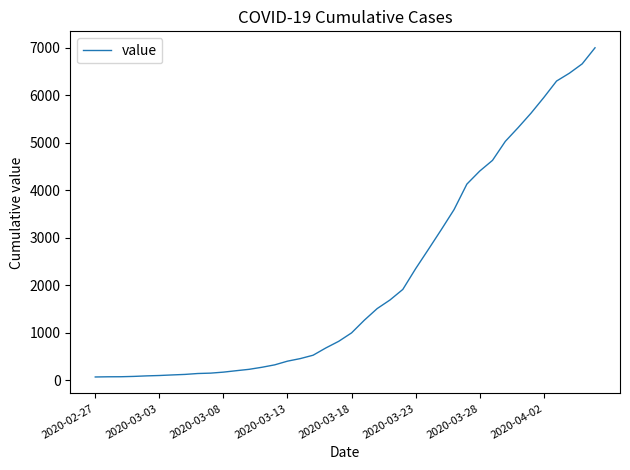

What is the difference between the maximum and minimum values?

6930